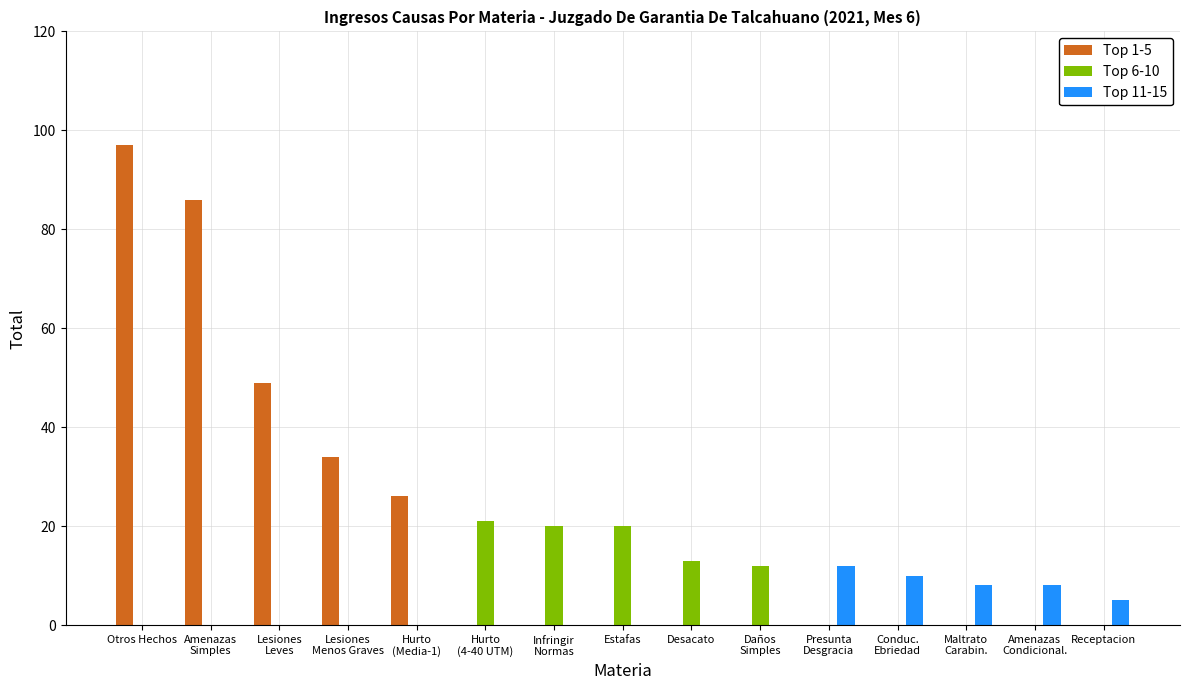

Is the value of Top 11-15 at Daños
Simples greater than the value of Top 6-10 at Hurto
(4-40 UTM)?

No